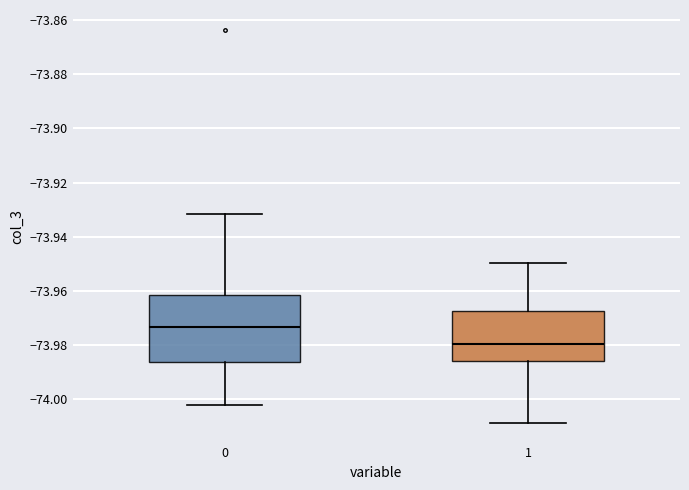

Where does the upper whisker of the box at x = 0 end on the y-axis? The values are not printed on the chart, so give them approximately, as read against the axis.

-73.932